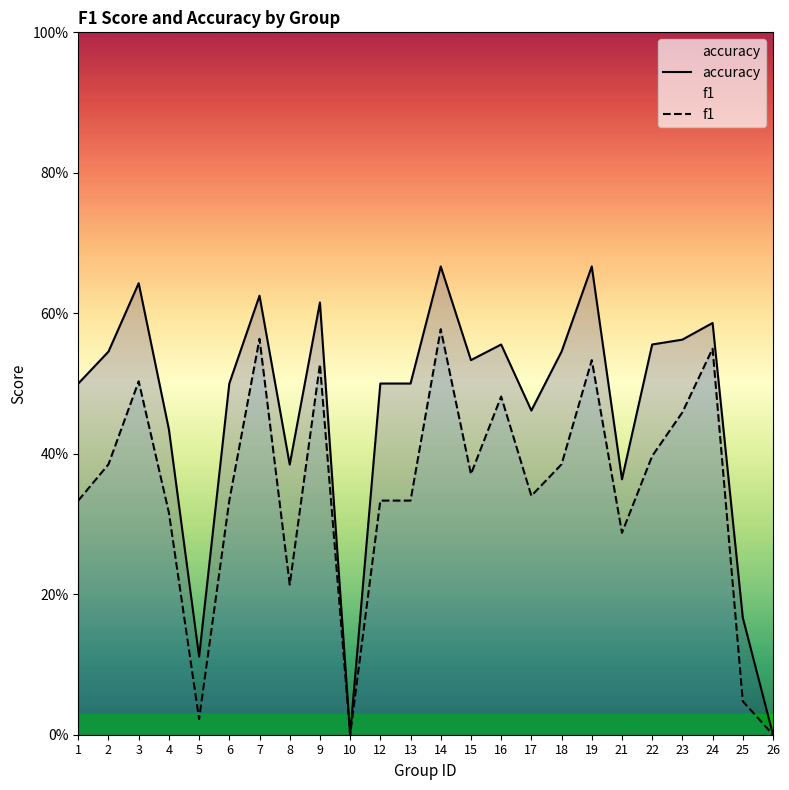

What is the average value of the accuracy series?

0.5